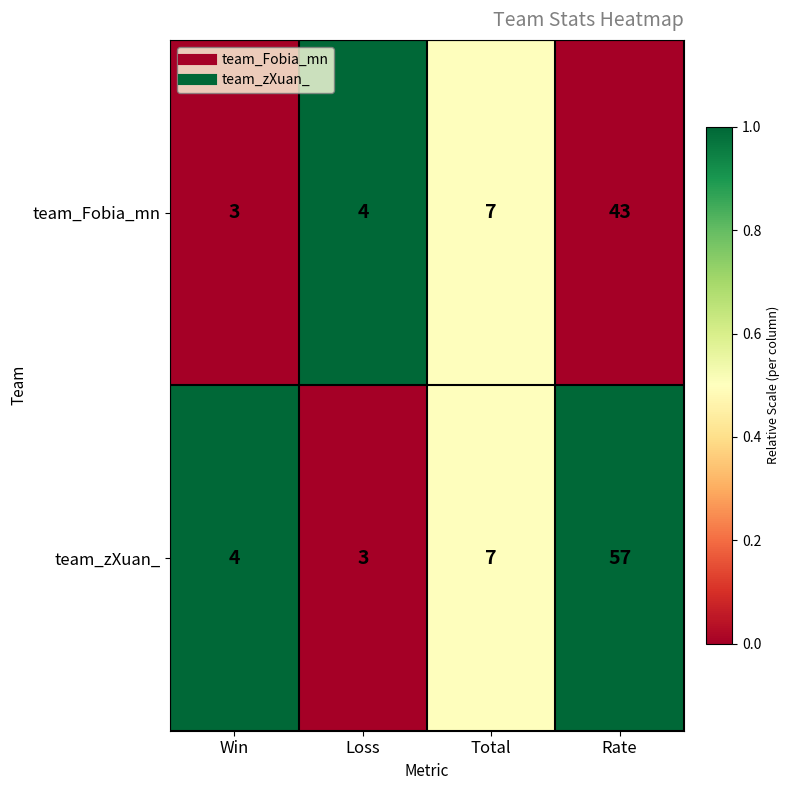

At which label does team_zXuan_ reach its minimum?

Loss